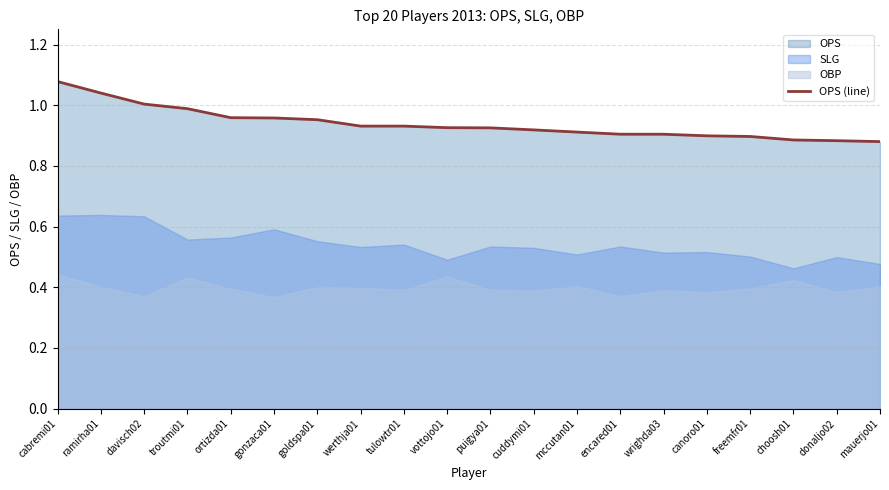

Where is the data nearest to the value 0?

mauerjo01